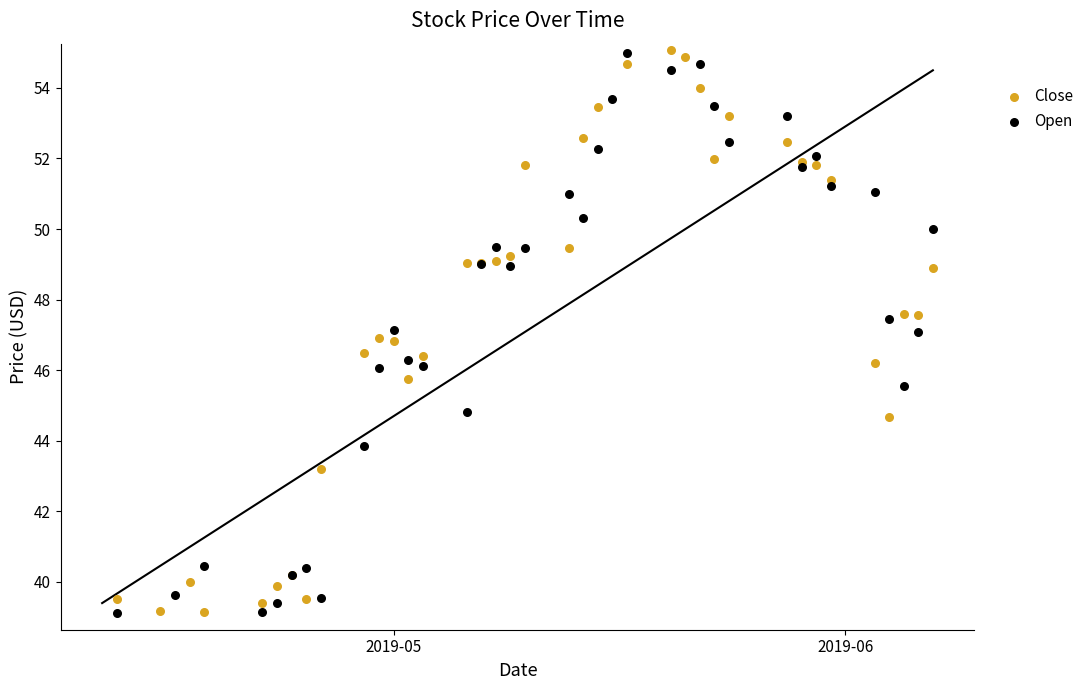

Which series reaches the minimum Y coordinate?

Open